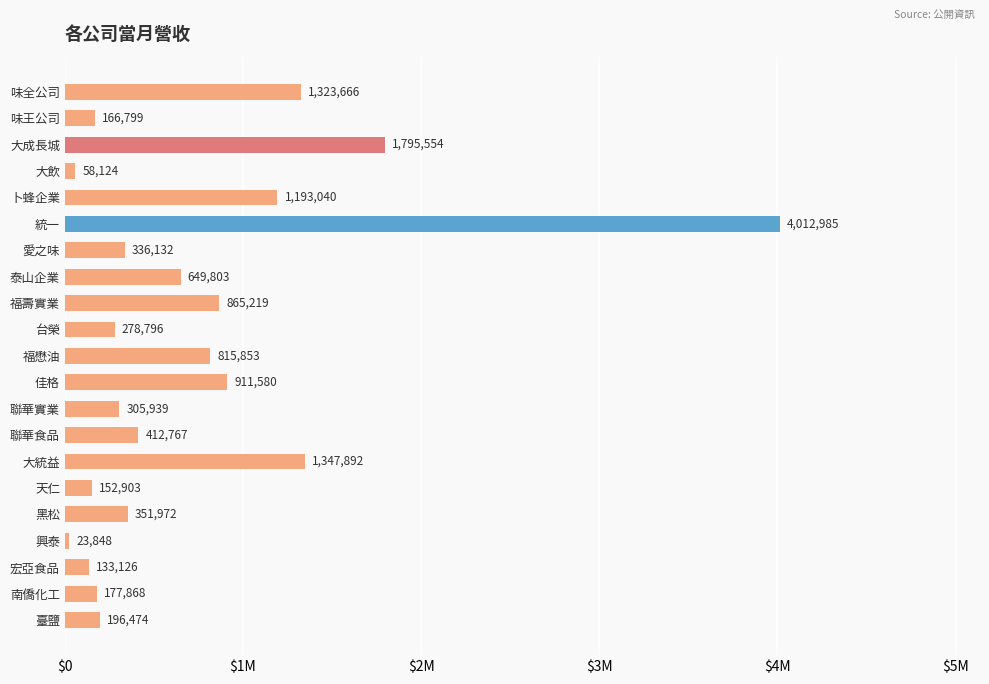

Rank the categories by value from lowest to highest.

興泰, 大飲, 宏亞食品, 天仁, 味王公司, 南僑化工, 臺鹽, 台榮, 聯華實業, 愛之味, 黑松, 聯華食品, 泰山企業, 福懋油, 福壽實業, 佳格, 卜蜂企業, 味全公司, 大統益, 大成長城, 統一